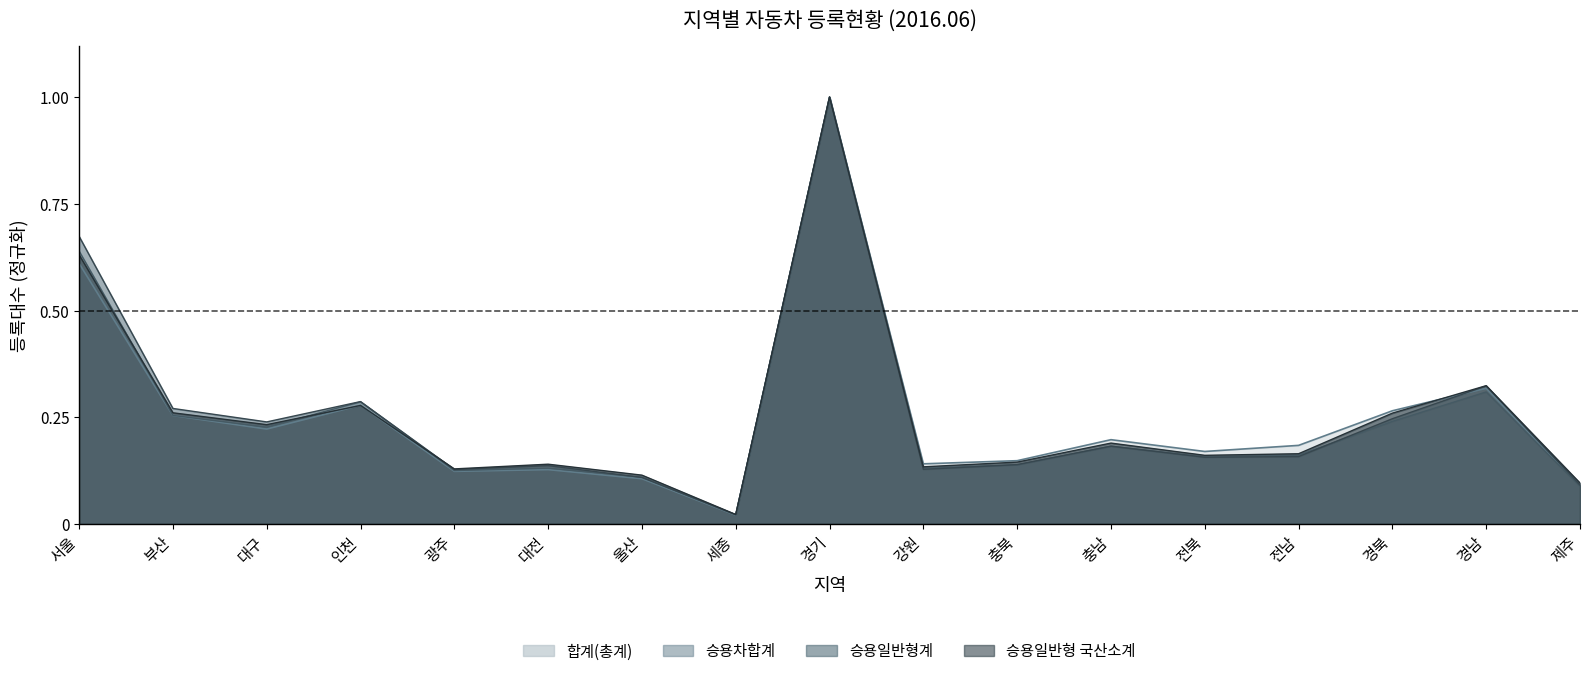

Is the value of 합계(총계) at 경남 greater than the value of 승용차합계 at 인천?

Yes